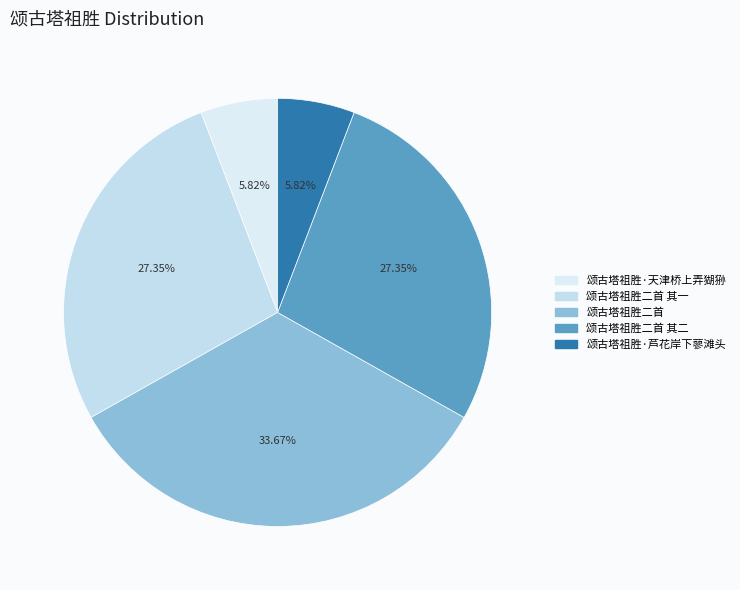

Combined, what portion of the pie is 颂古塔祖胜二首 and 颂古塔祖胜二首 其二?

61.0%